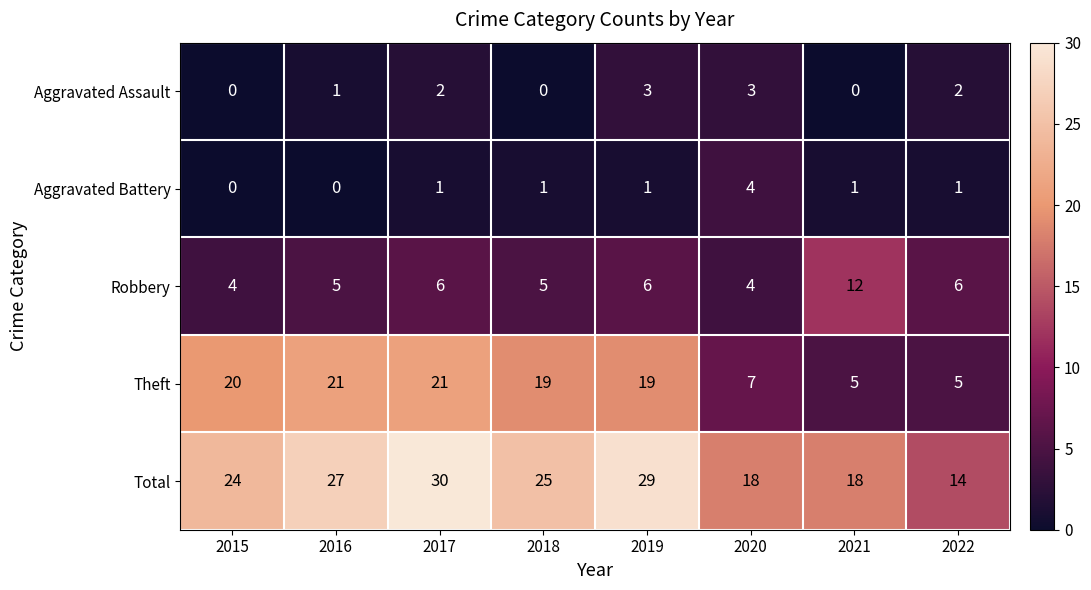

Rank the series by their maximum value, from lowest to highest.

Aggravated Assault, Aggravated Battery, Robbery, Theft, Total